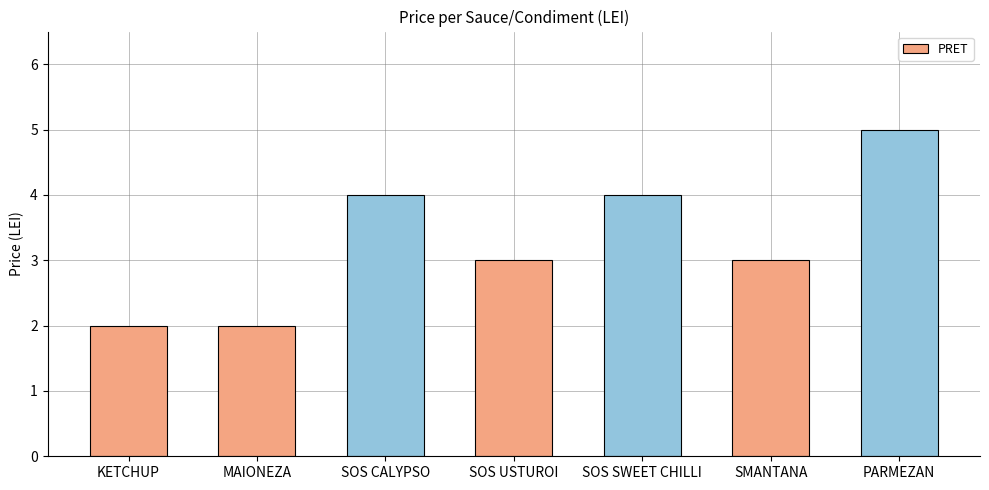

Reading left to right, list all the values displayed in this chart.

KETCHUP=2	MAIONEZA=2	SOS CALYPSO=4	SOS USTUROI=3	SOS SWEET CHILLI=4	SMANTANA=3	PARMEZAN=5